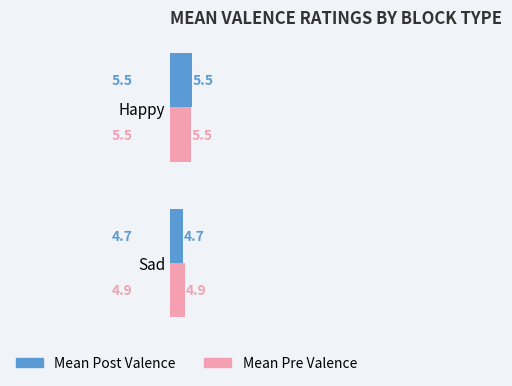

What is the approximate value of Mean Post Valence at Sad?

4.7